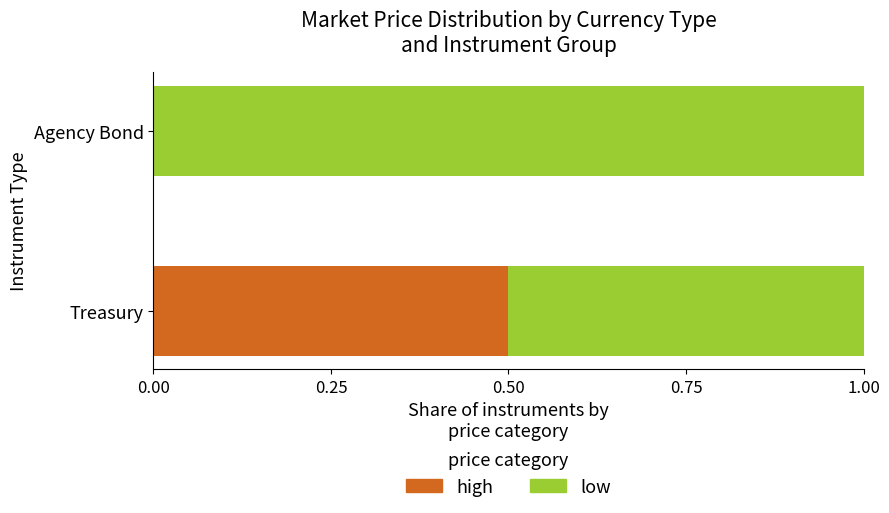

The high series shows 0.5 at Treasury. True or false?

True